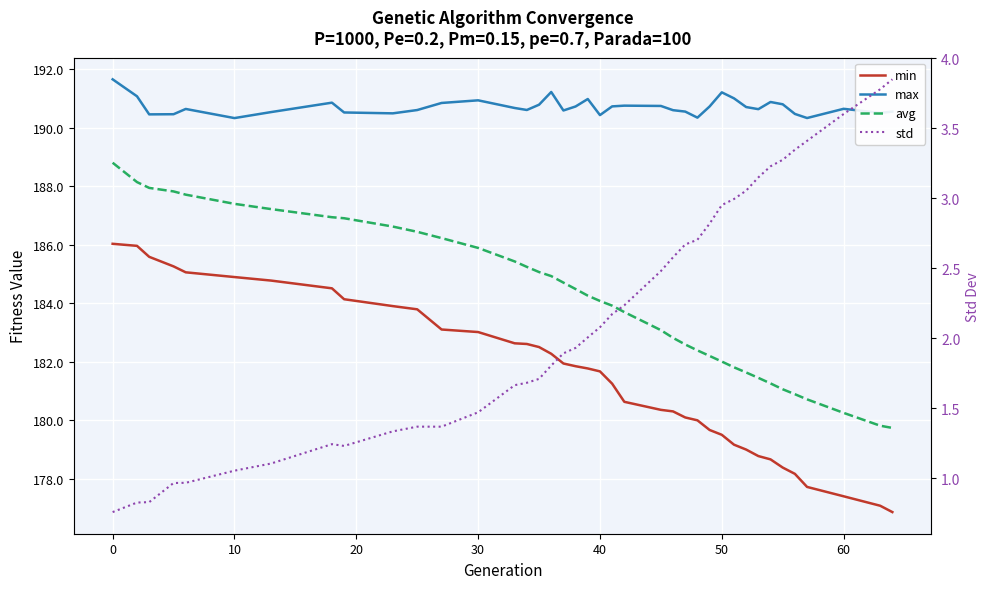

What is the greatest value displayed?

191.7